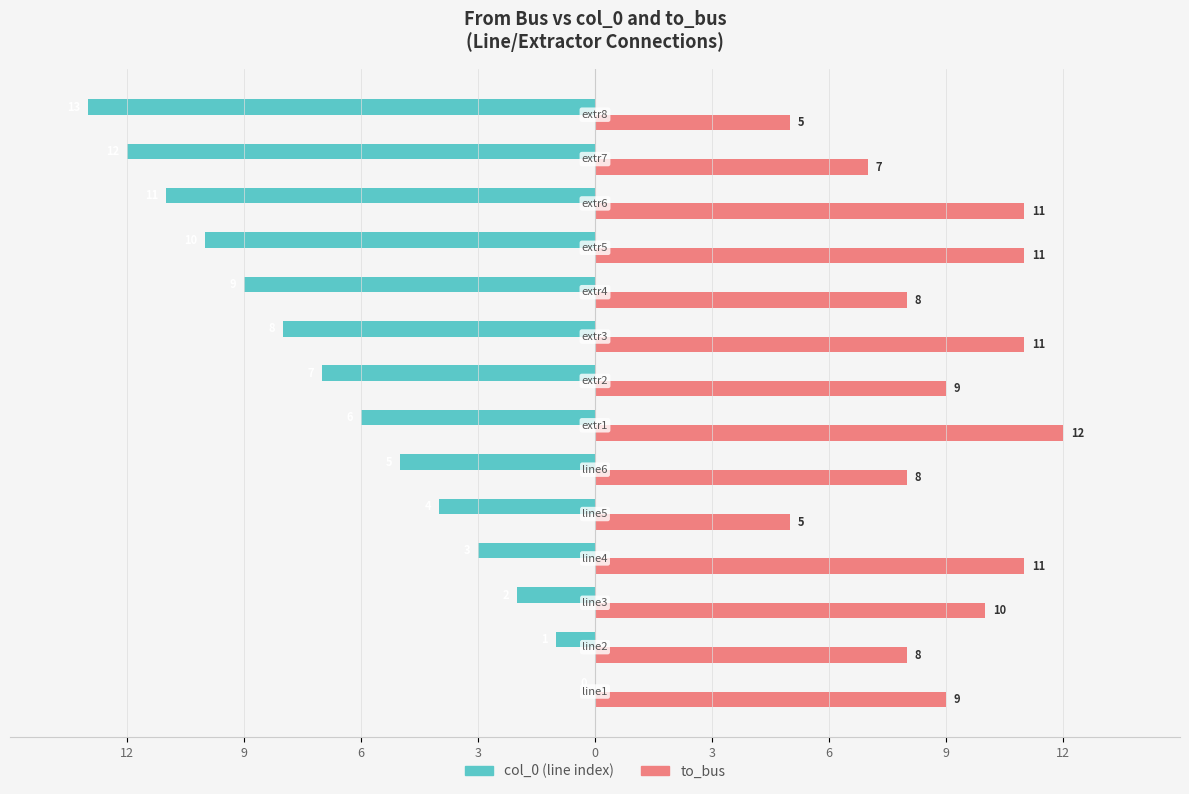

How many bars are there in each group?

2